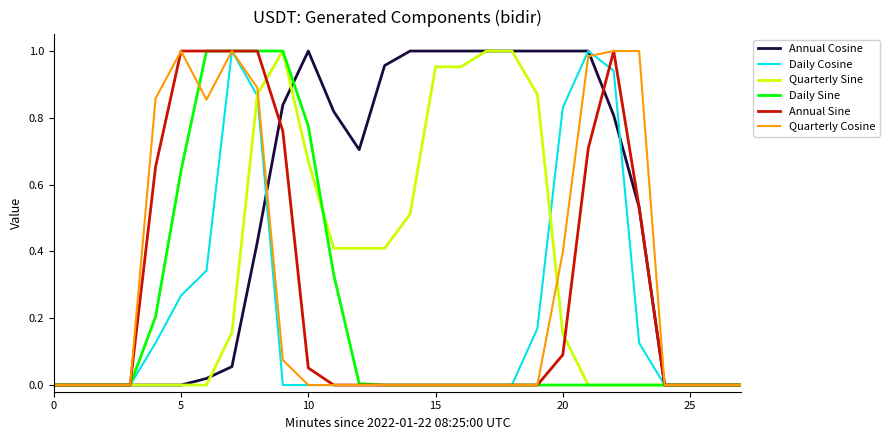

Which series has the largest total across all categories?

Annual Cosine